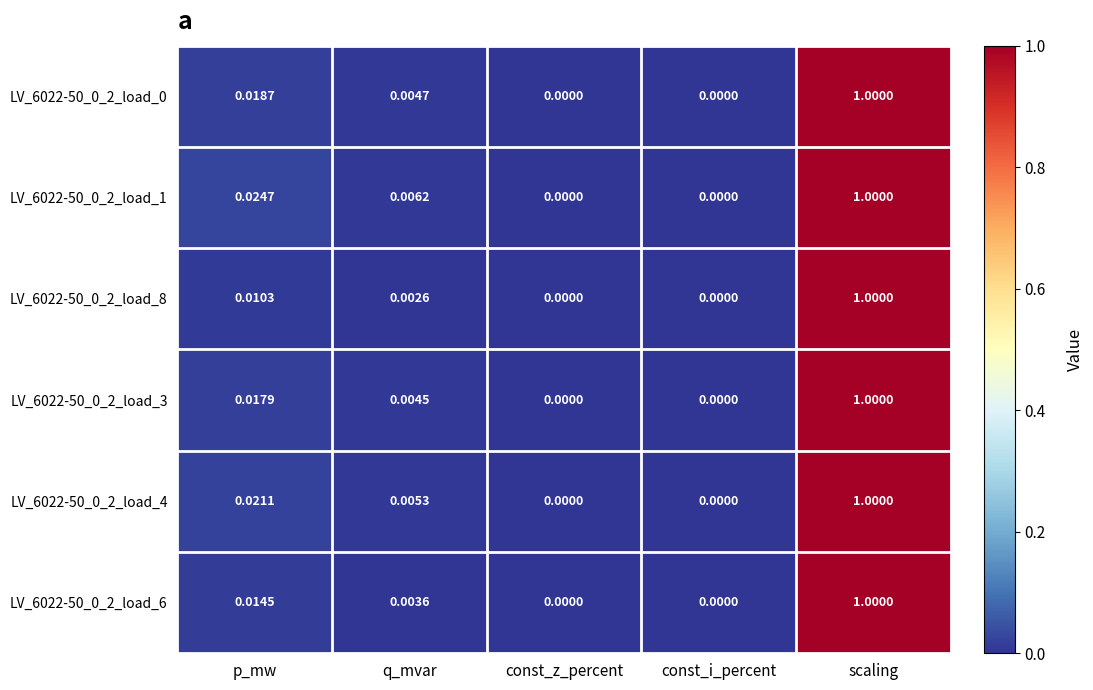

At which category is the sum across all series the highest?

scaling